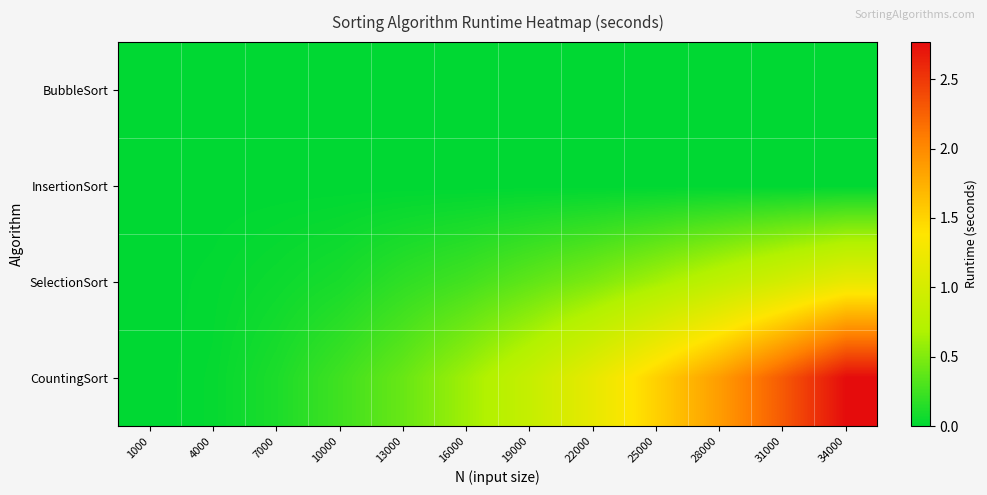

Which series changed the most between 22000 and 28000?

CountingSort